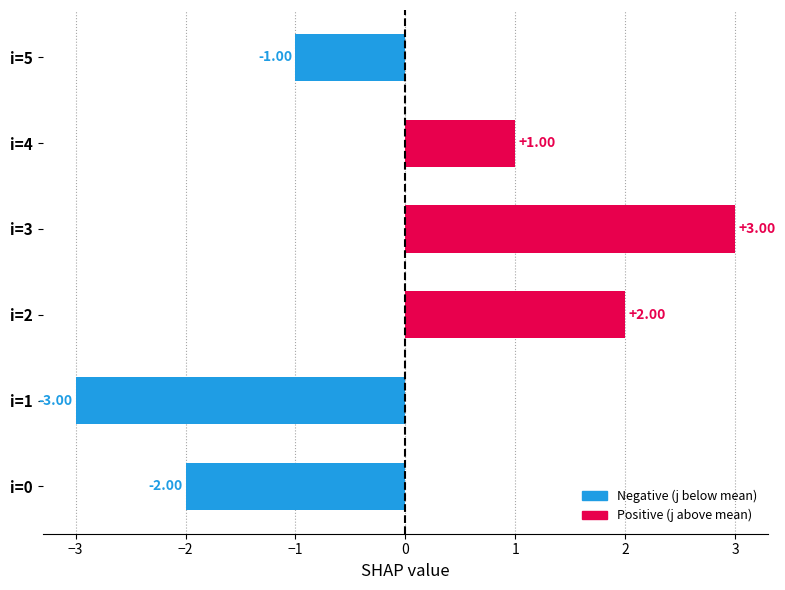

Are the bars grouped side by side (vs. stacked)?

No